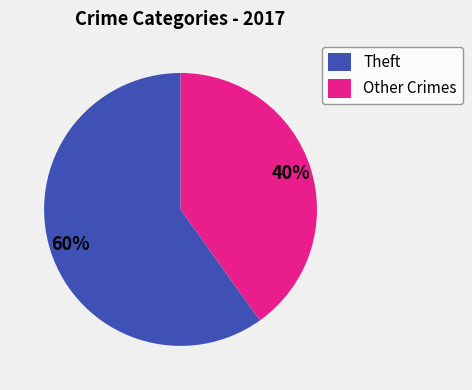

Which slice represents more than half of the pie?

Theft